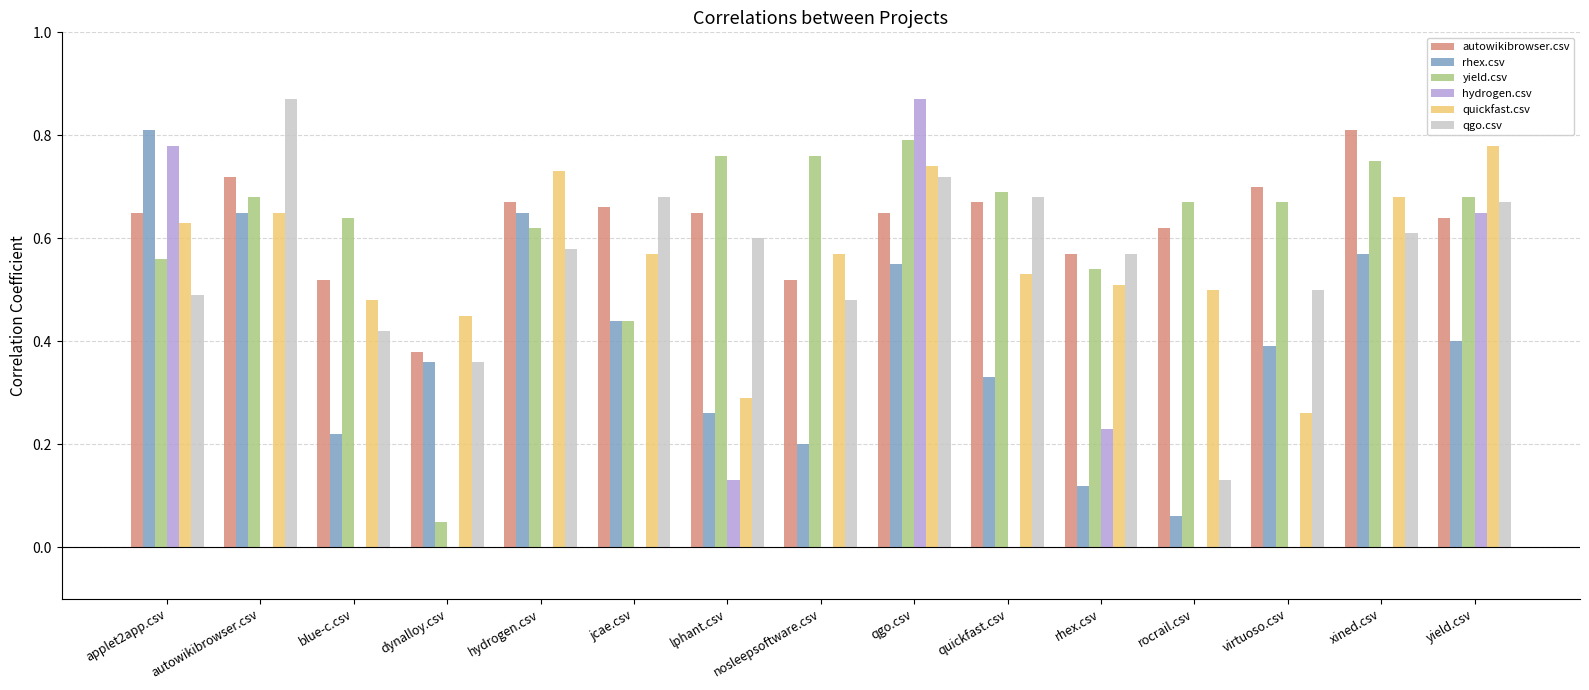

What is the total value across all series at virtuoso.csv?

2.5